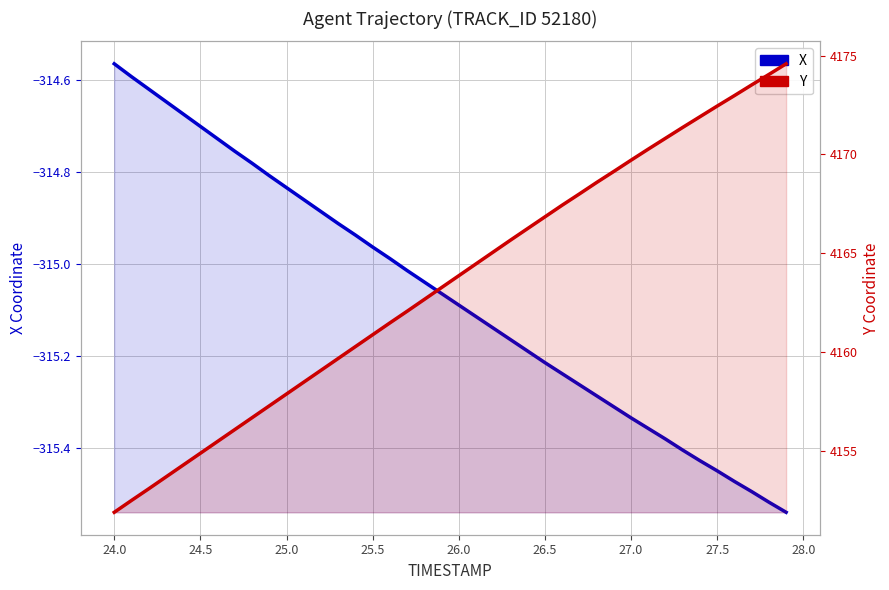

Rank the series by their maximum value, from lowest to highest.

X, Y